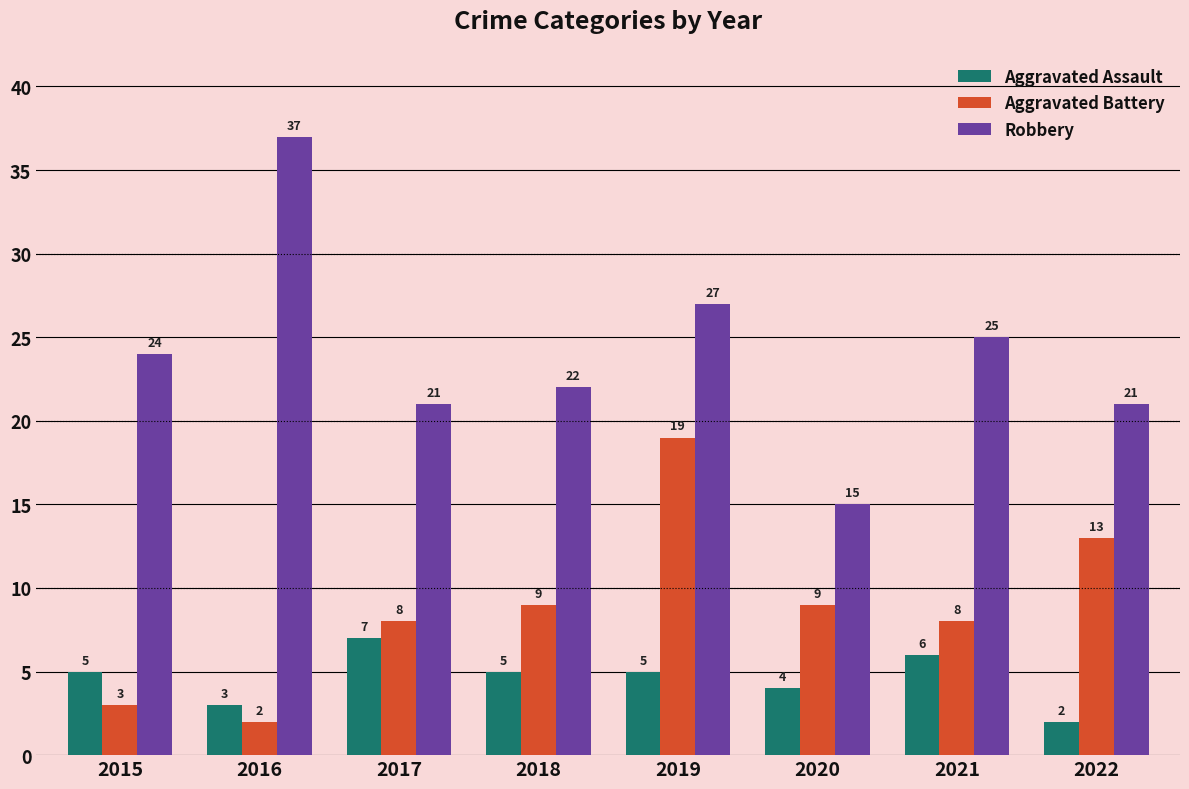

The Aggravated Assault series shows 12 at 2017. True or false?

False